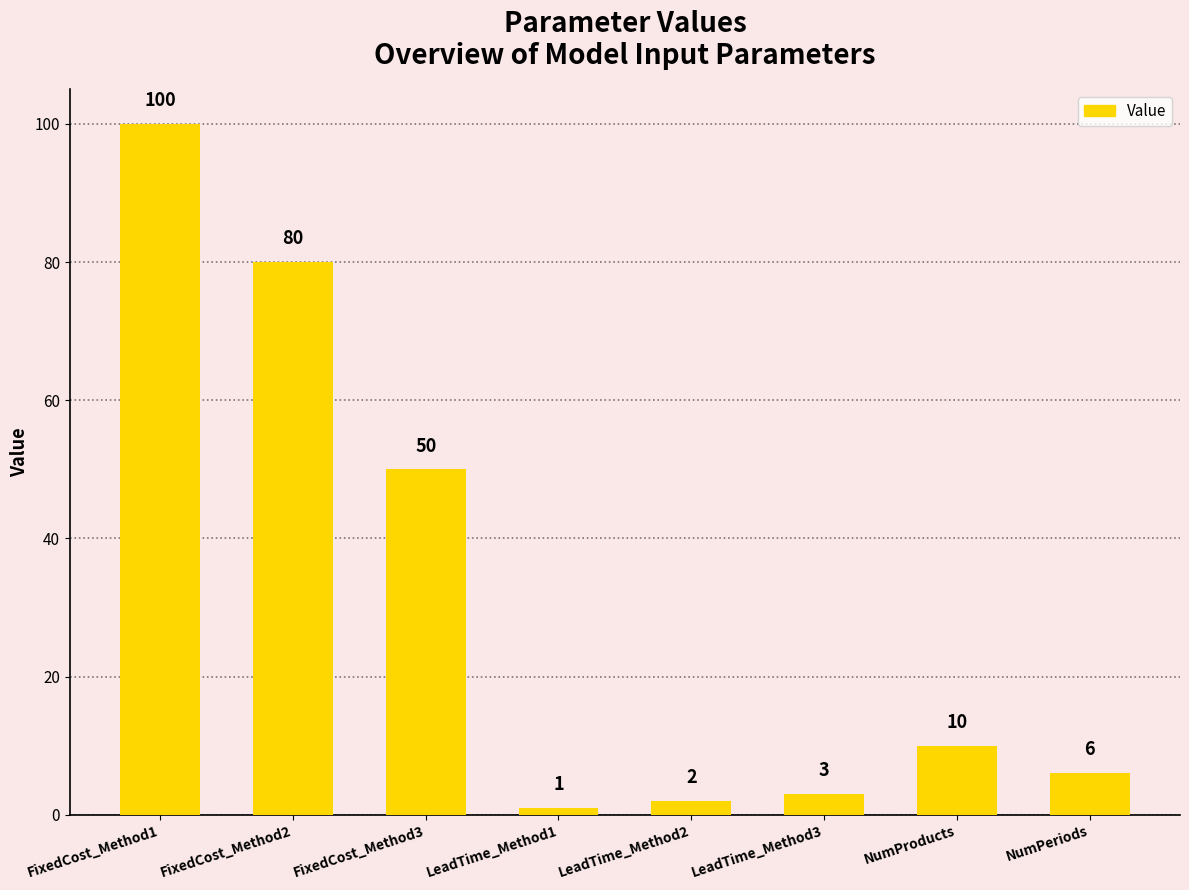

What is the sum of all values?

252